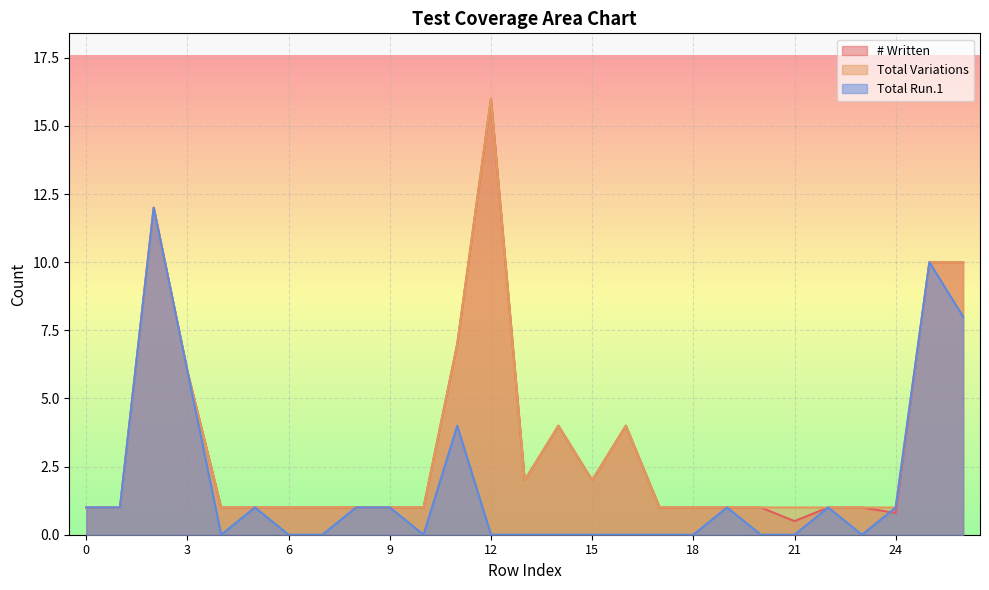

At 18, list the series in order from smallest to largest.

Total Run.1, # Written, Total Variations